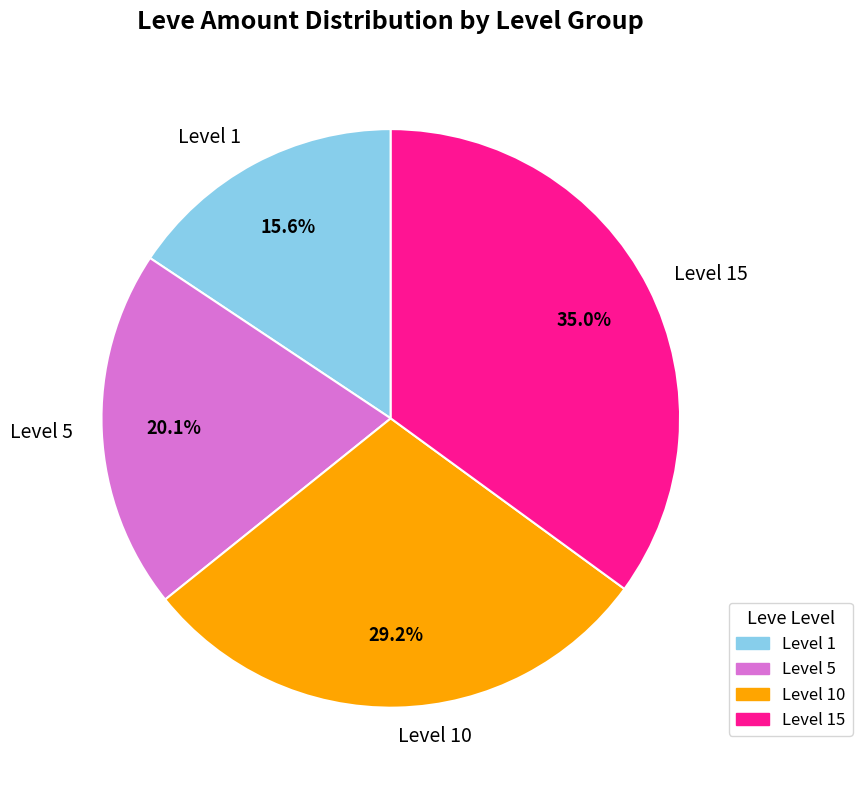

How many segments does this pie chart have?

4